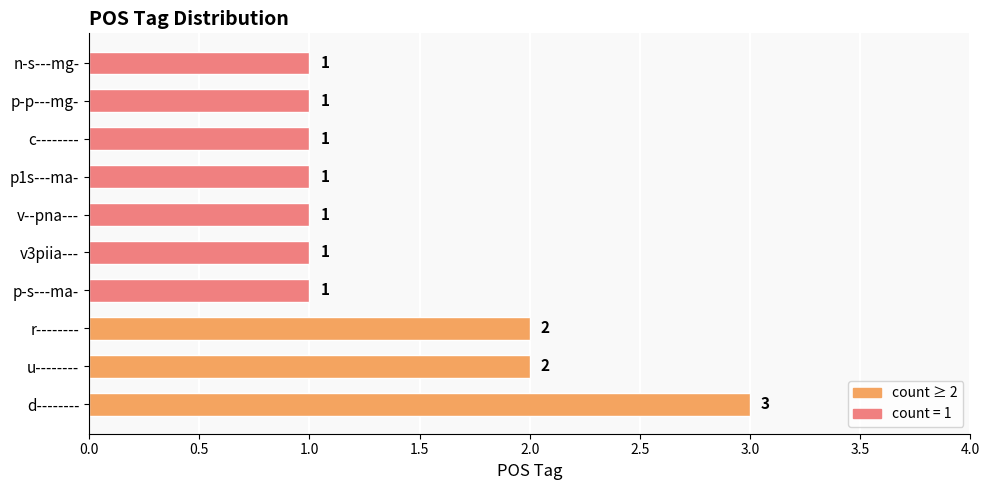

How many bars are there in total?

10